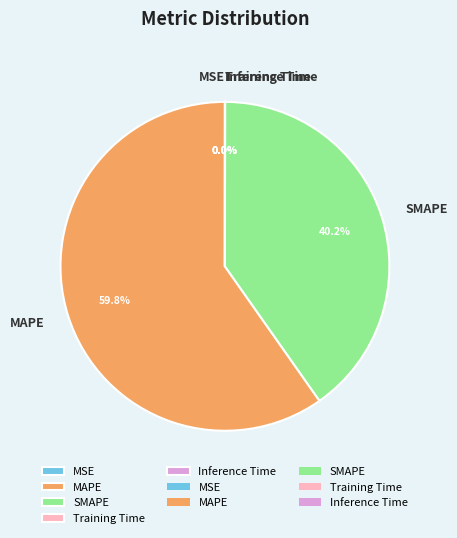

Which slice is the largest?

MAPE